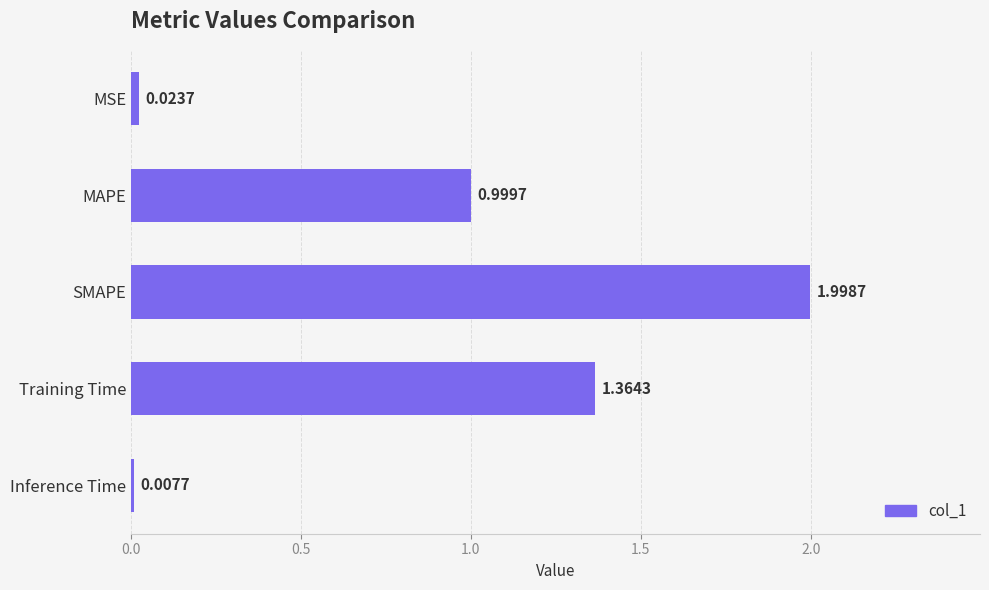

What is the sum of the values at SMAPE and Inference Time?

2.0